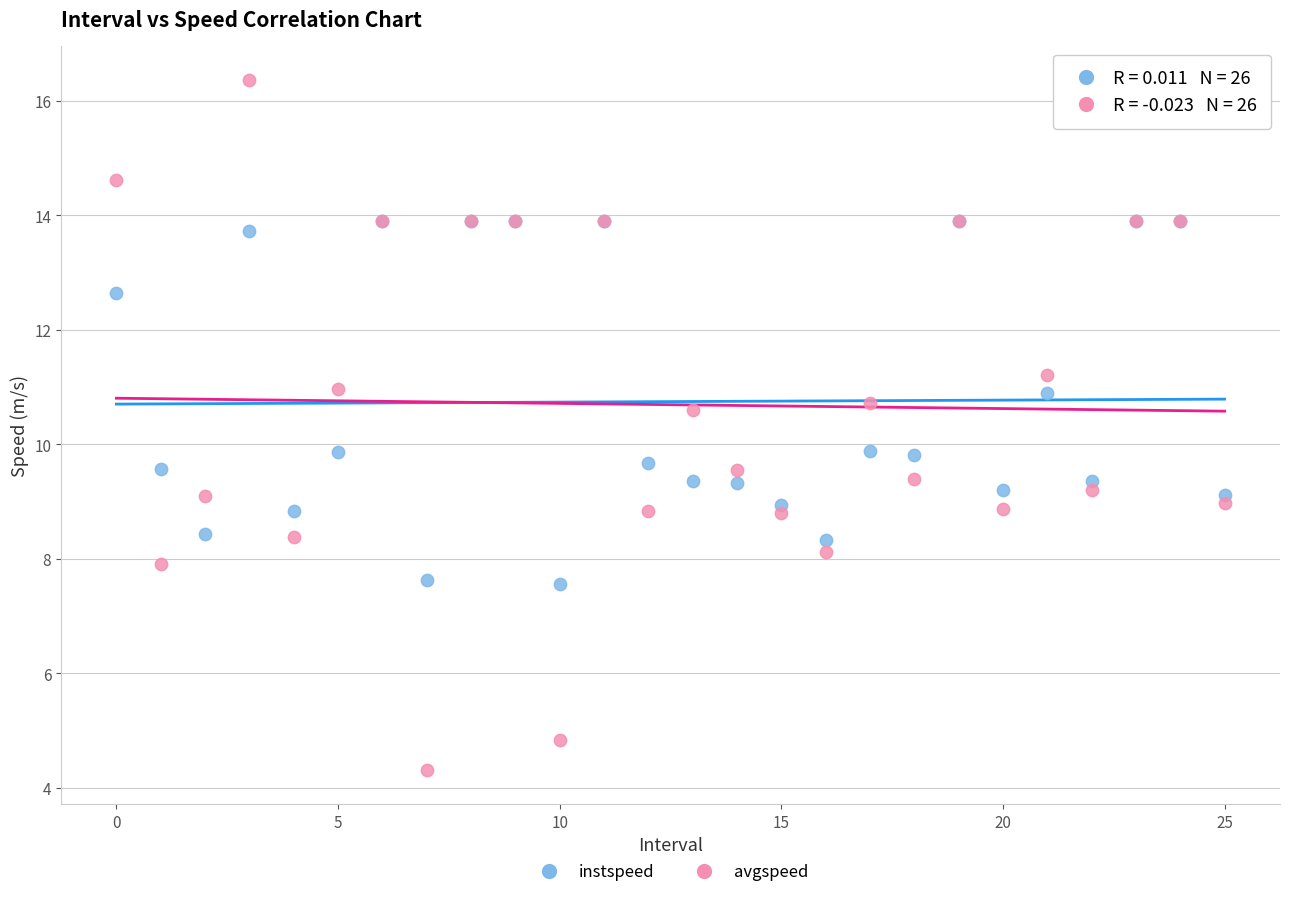

Which series contains the lowest Y value?

avgspeed